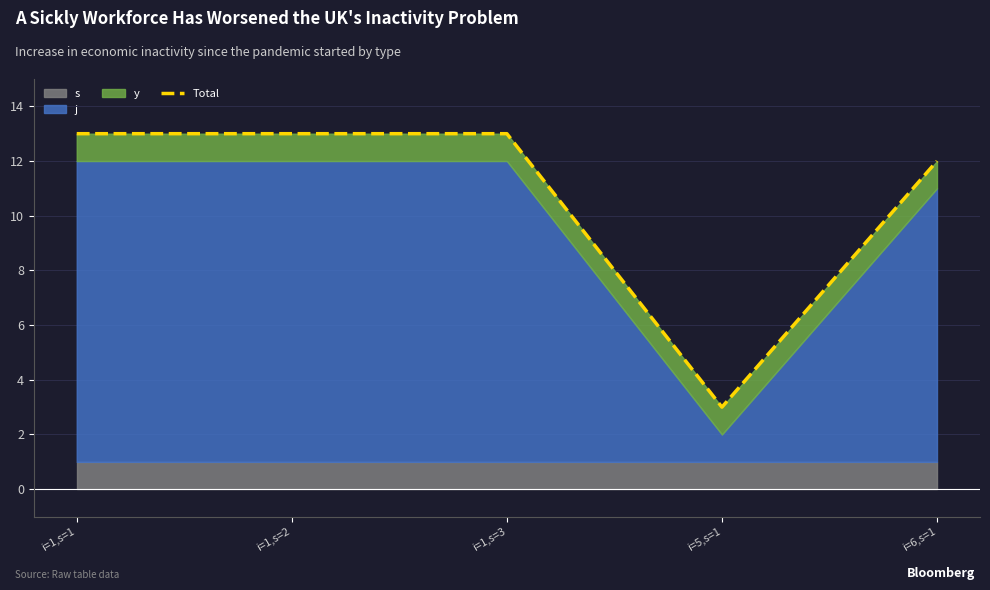

The value at i=1,s=2 is 4. True or false?

False